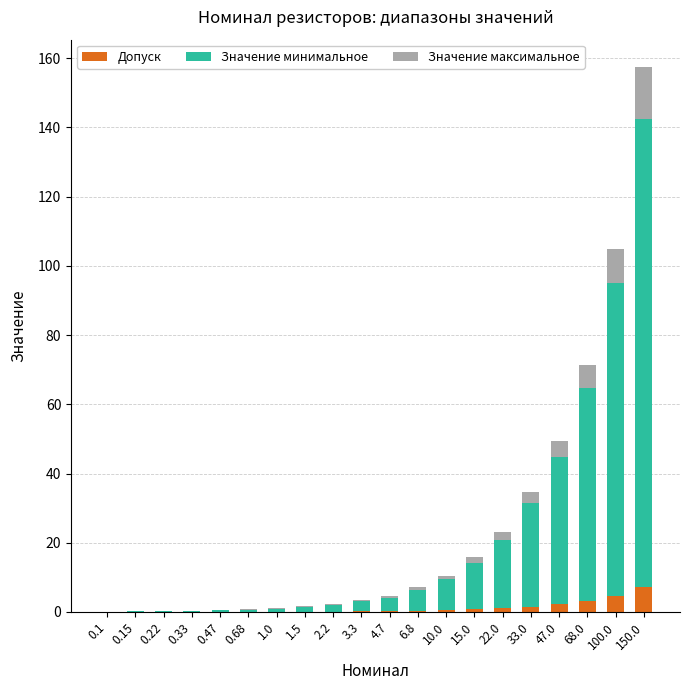

What is the sum of all Допуск values?

22.1